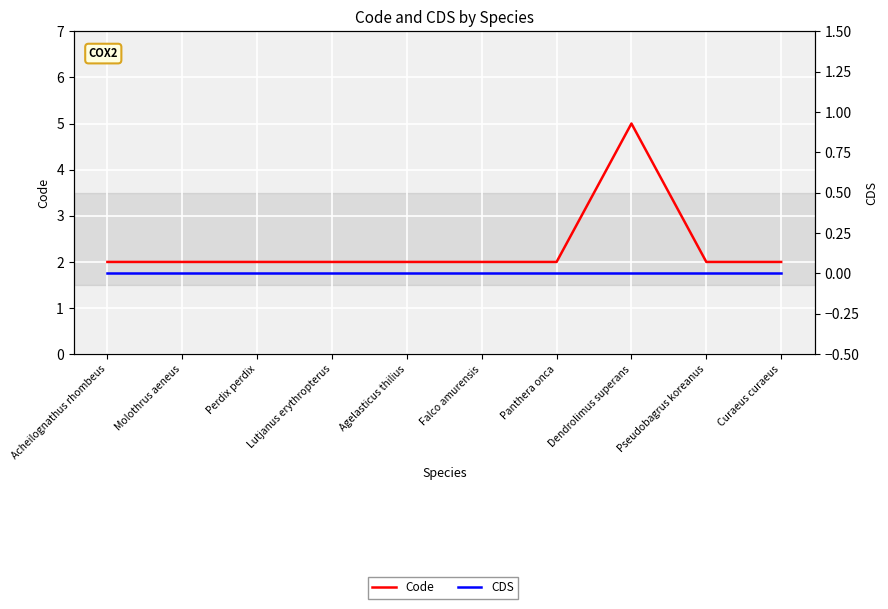

What is the label of the 9th point from the right?

Molothrus aeneus